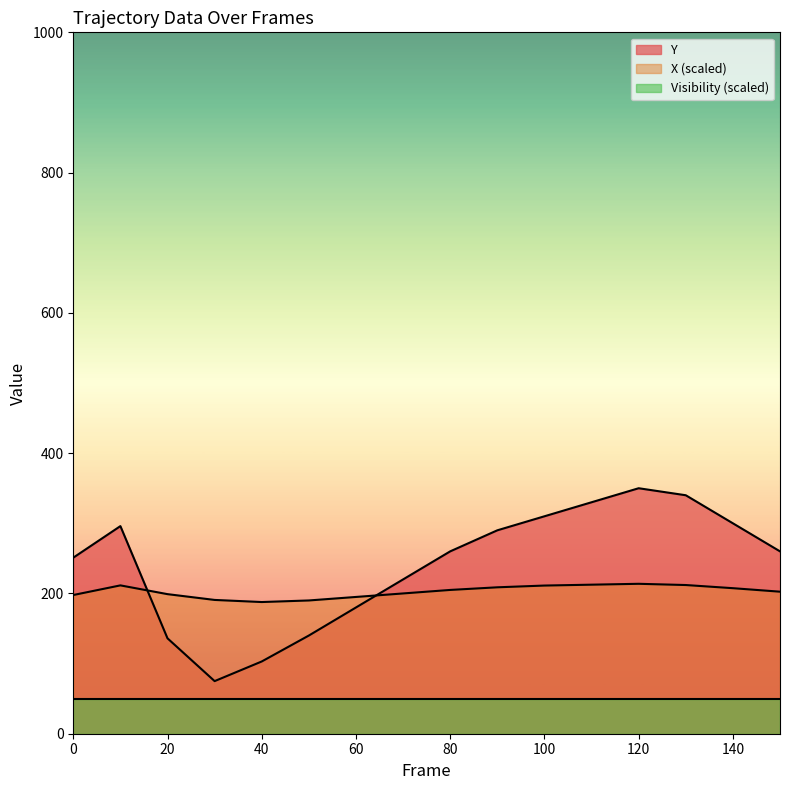

What is the maximum value for X?

213.8